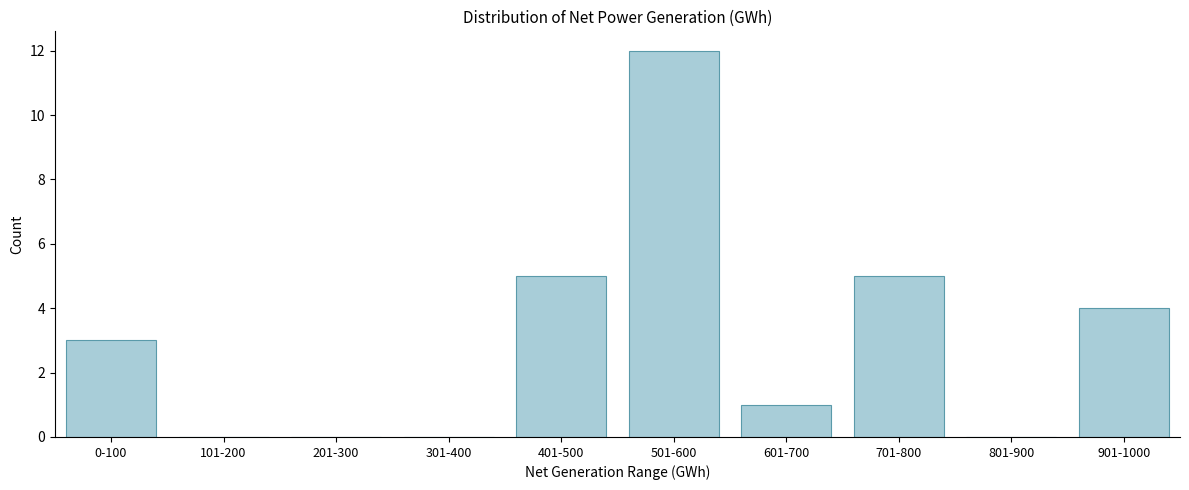

Reading right to left, list all the values displayed in this chart.

901-1000=4	801-900=0	701-800=5	601-700=1	501-600=12	401-500=5	301-400=0	201-300=0	101-200=0	0-100=3